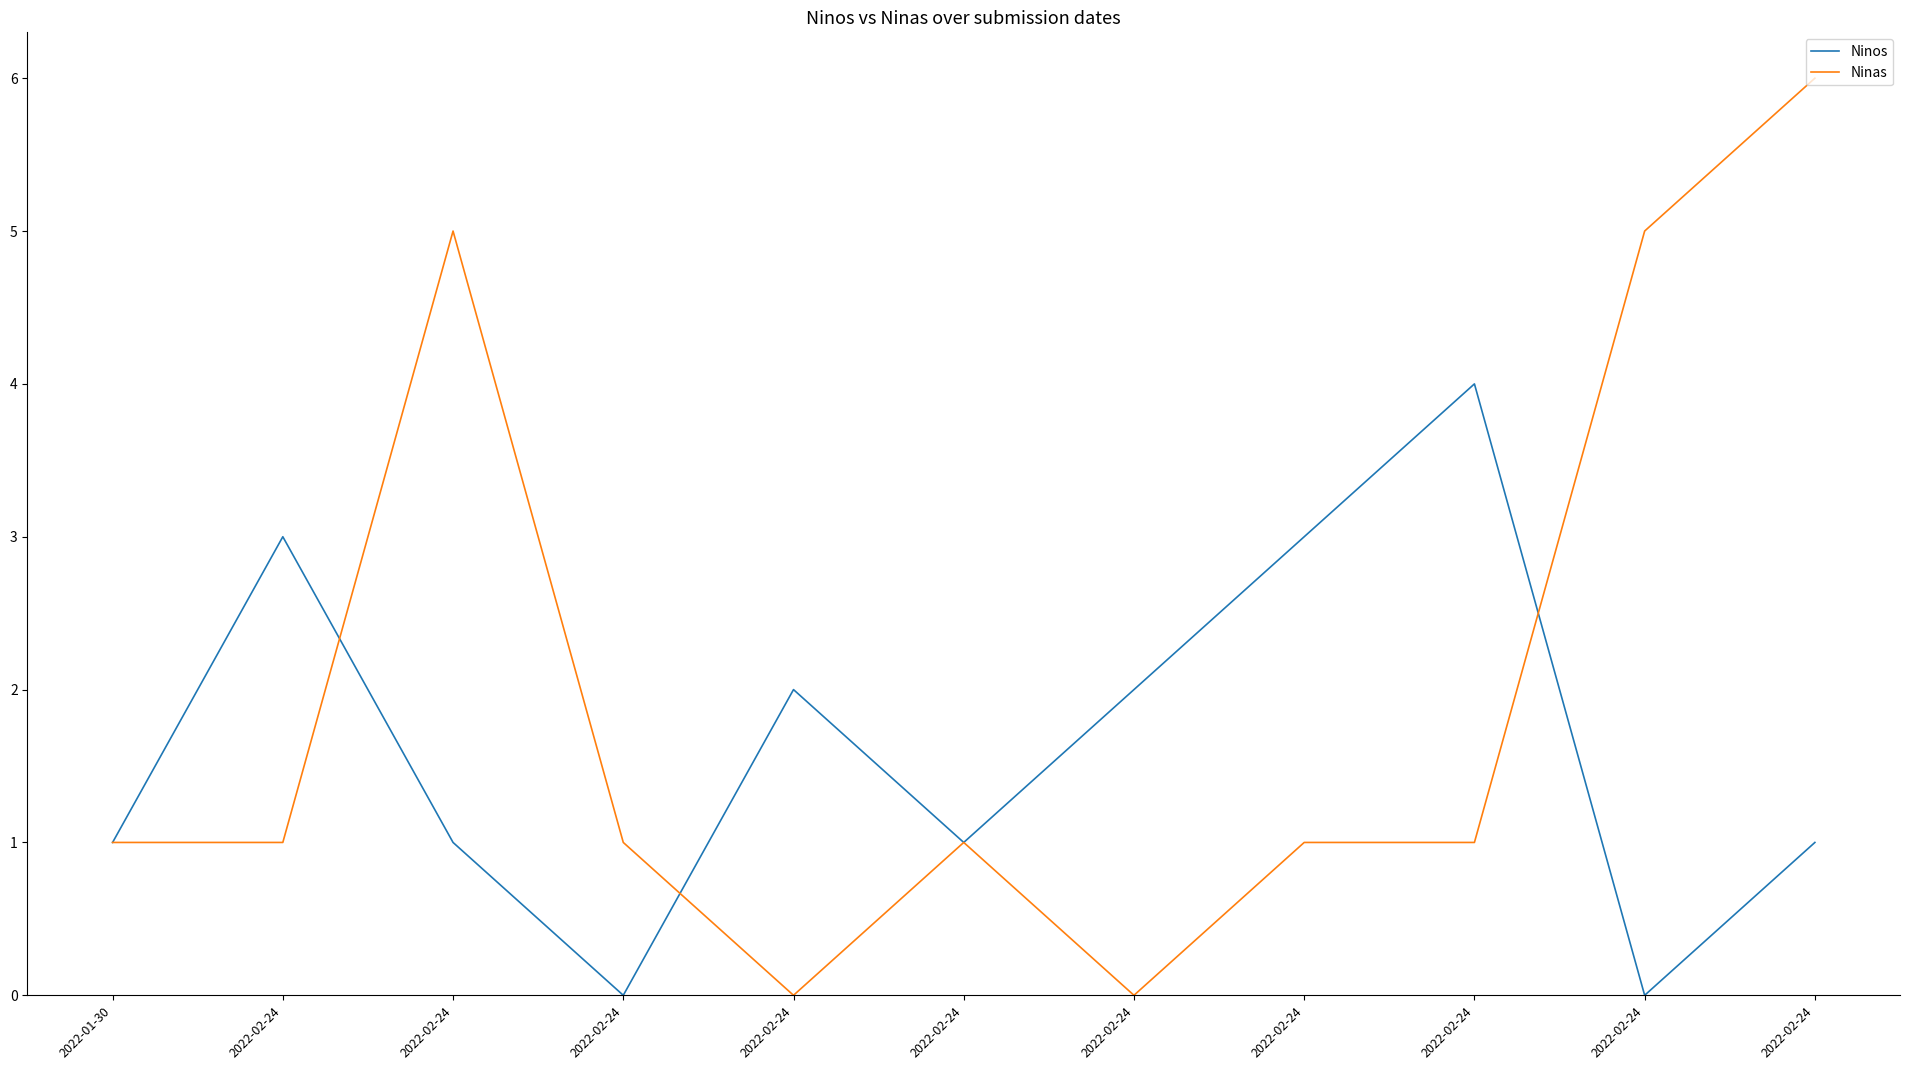

What are all the series names shown in the legend?

Ninos, Ninas